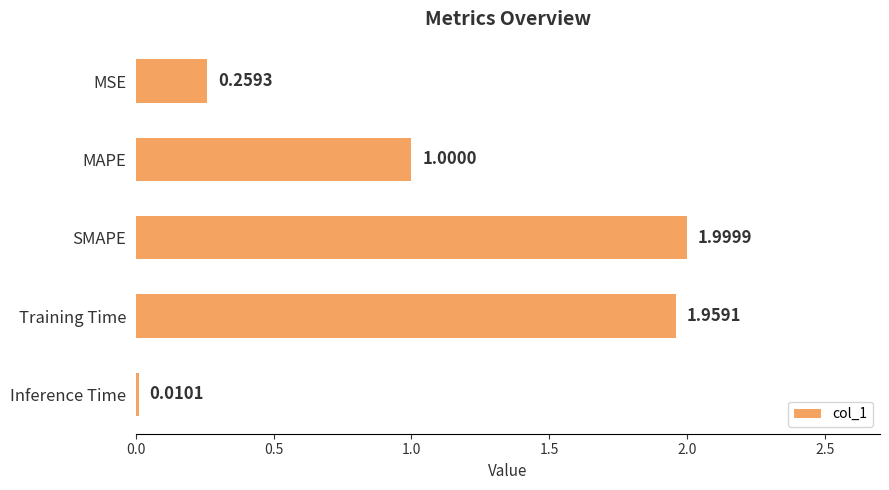

Rank the categories by value from highest to lowest.

SMAPE, Training Time, MAPE, MSE, Inference Time